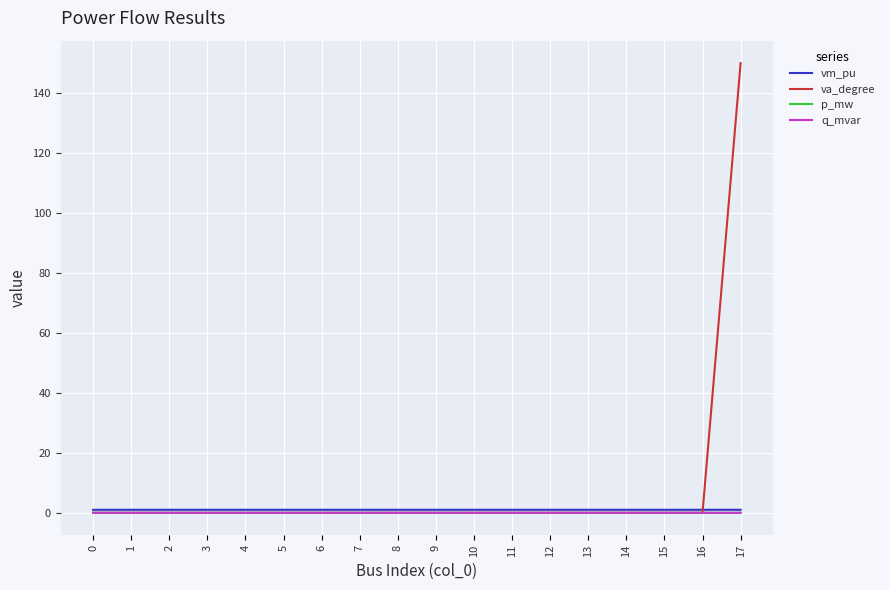

Is it true that q_mvar equals 0.0 at 11?

True